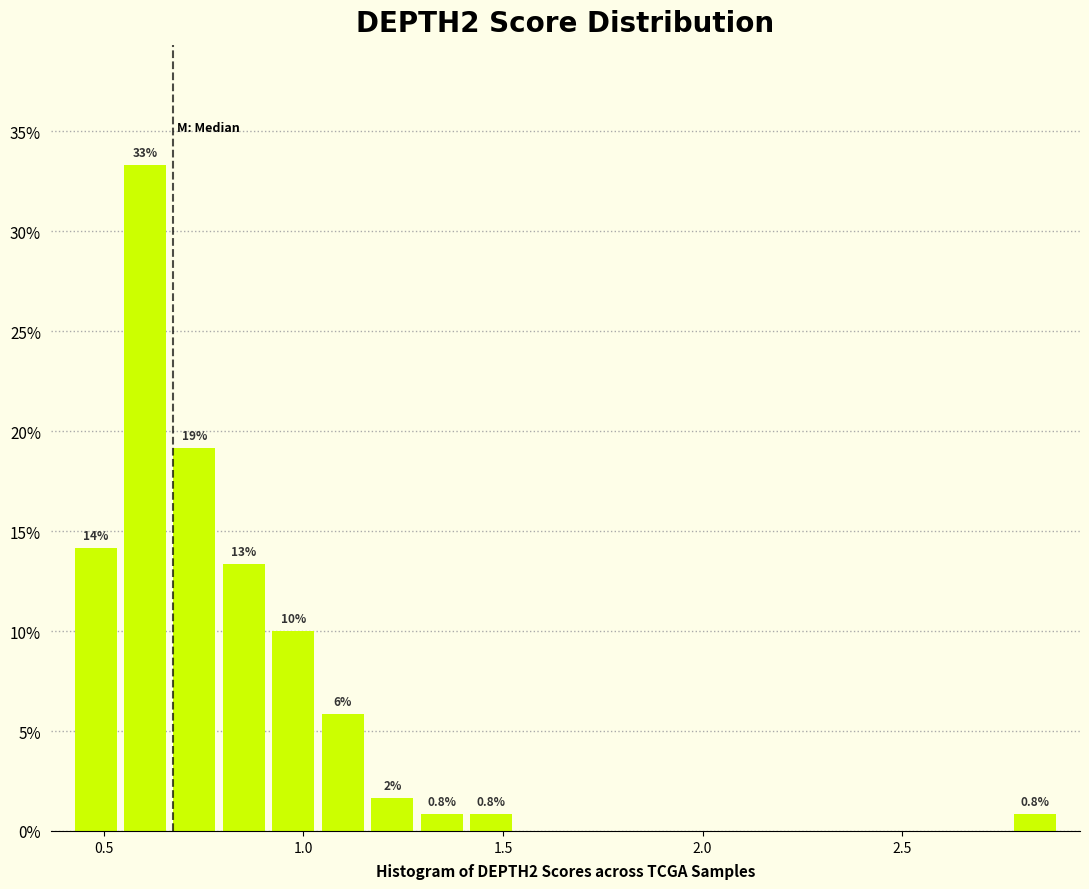

Around what value on the x-axis is the tallest bar? Give the approximate position of its centre, as read against the axis.

0.60